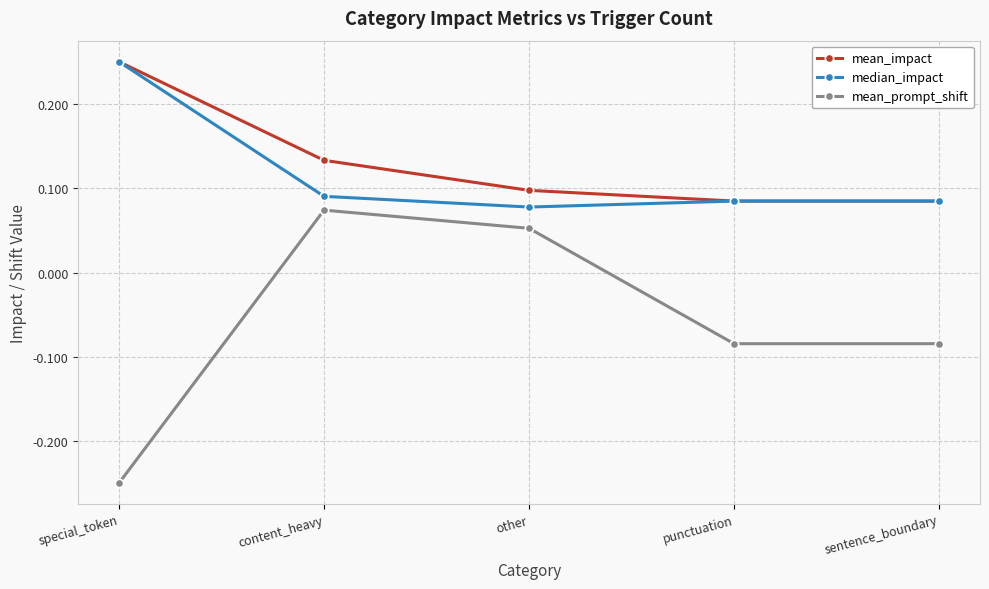

At how many categories does at least one series exceed 0?

5